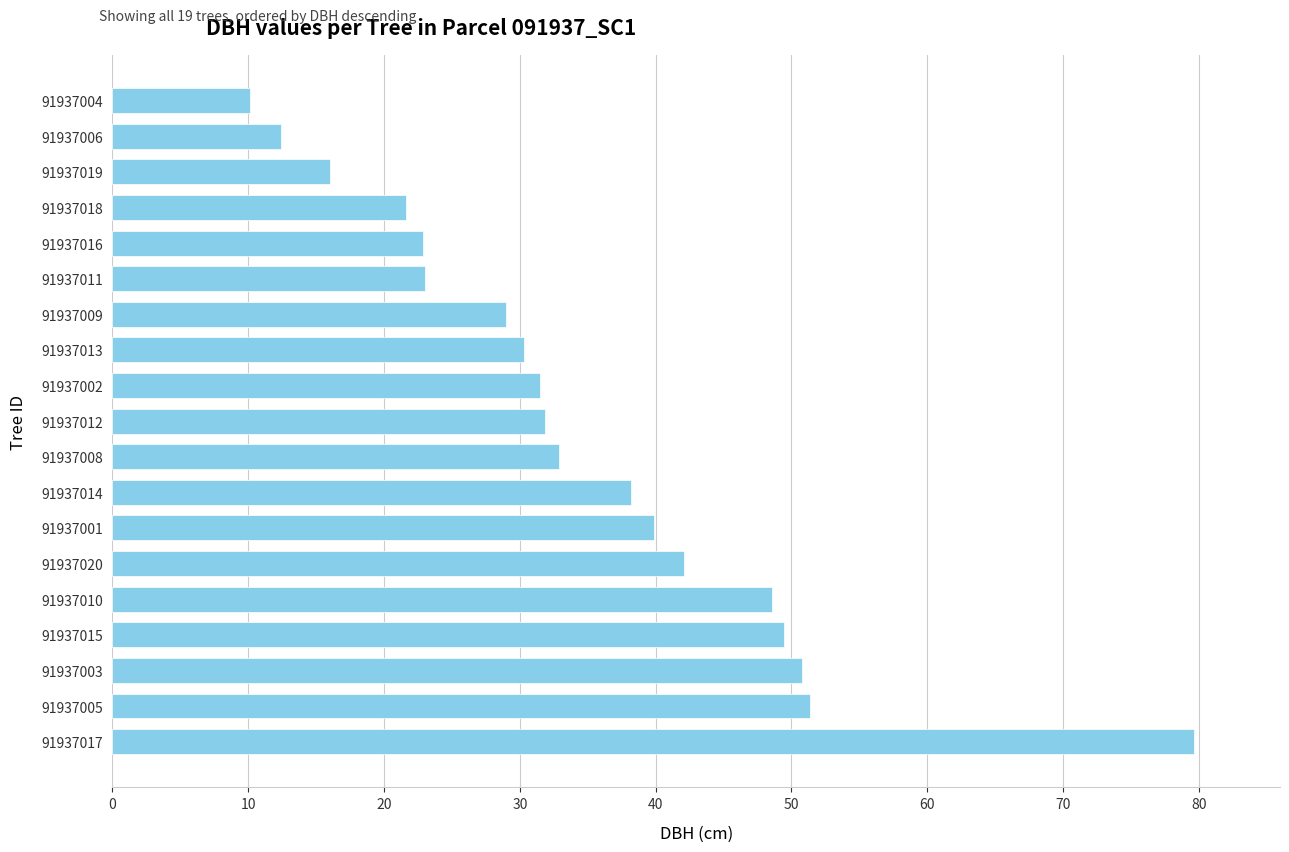

What is the sum of all values?

661.5